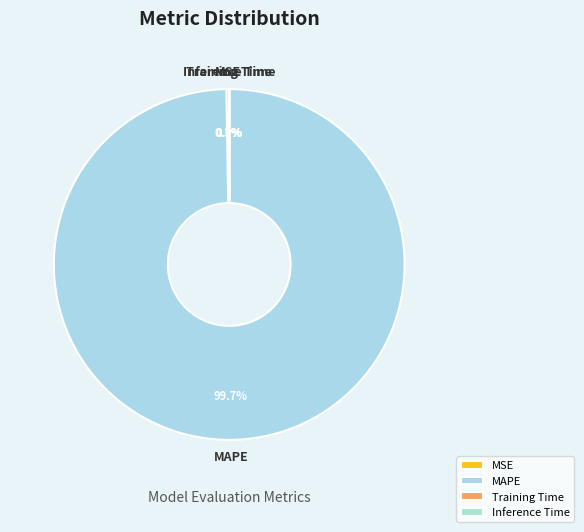

Does any single category account for the majority?

Yes